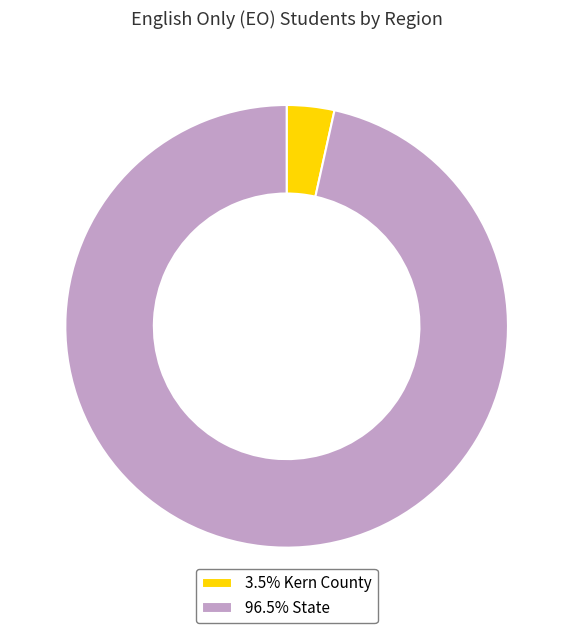

What is the ratio of the value at 96.5% State to the value at 3.5% Kern County?

27.8